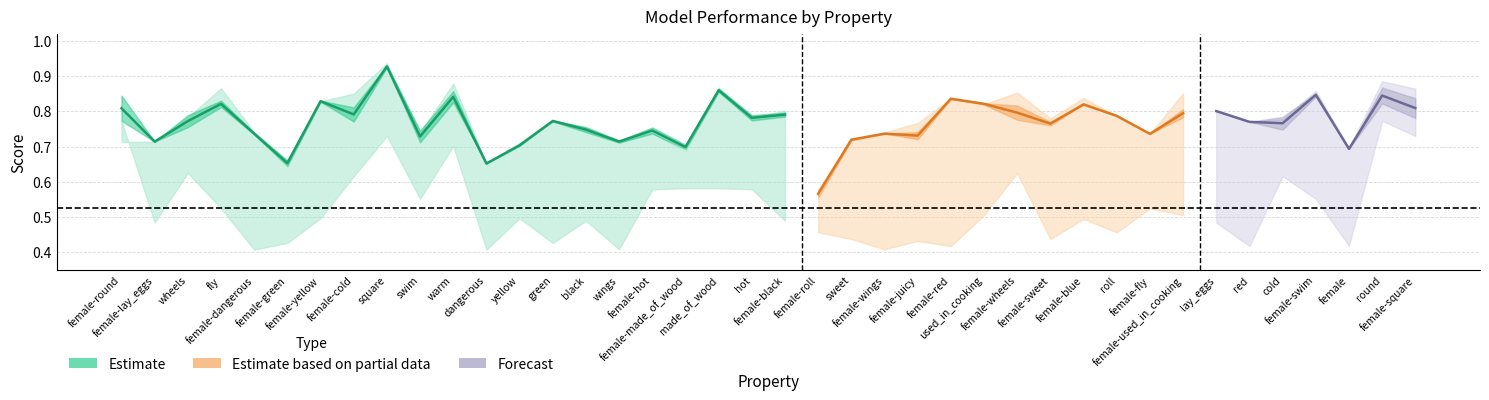

What is the maximum value shown in the chart?

0.9